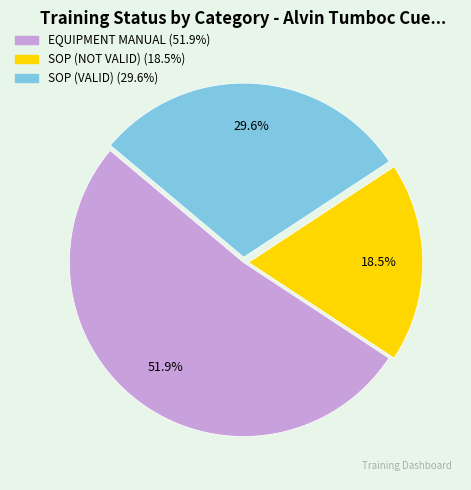

Which category accounts for the majority?

EQUIPMENT MANUAL